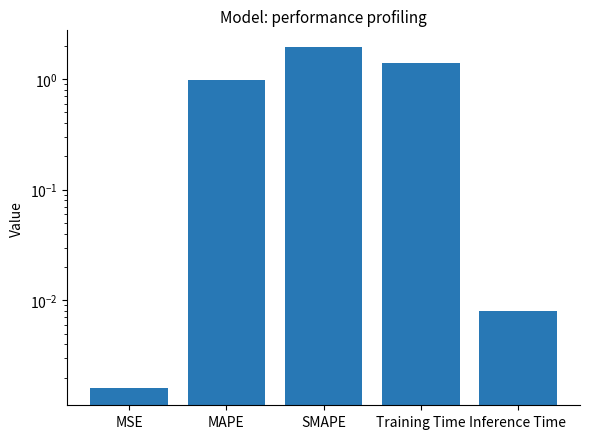

How many bars are there in total?

5